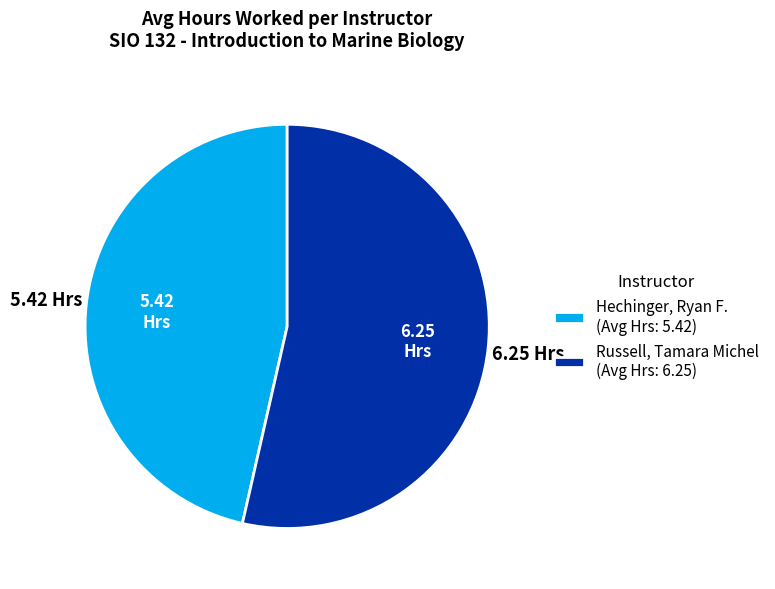

Is it true that Russell, Tamara Michel is 63% of the pie?

False